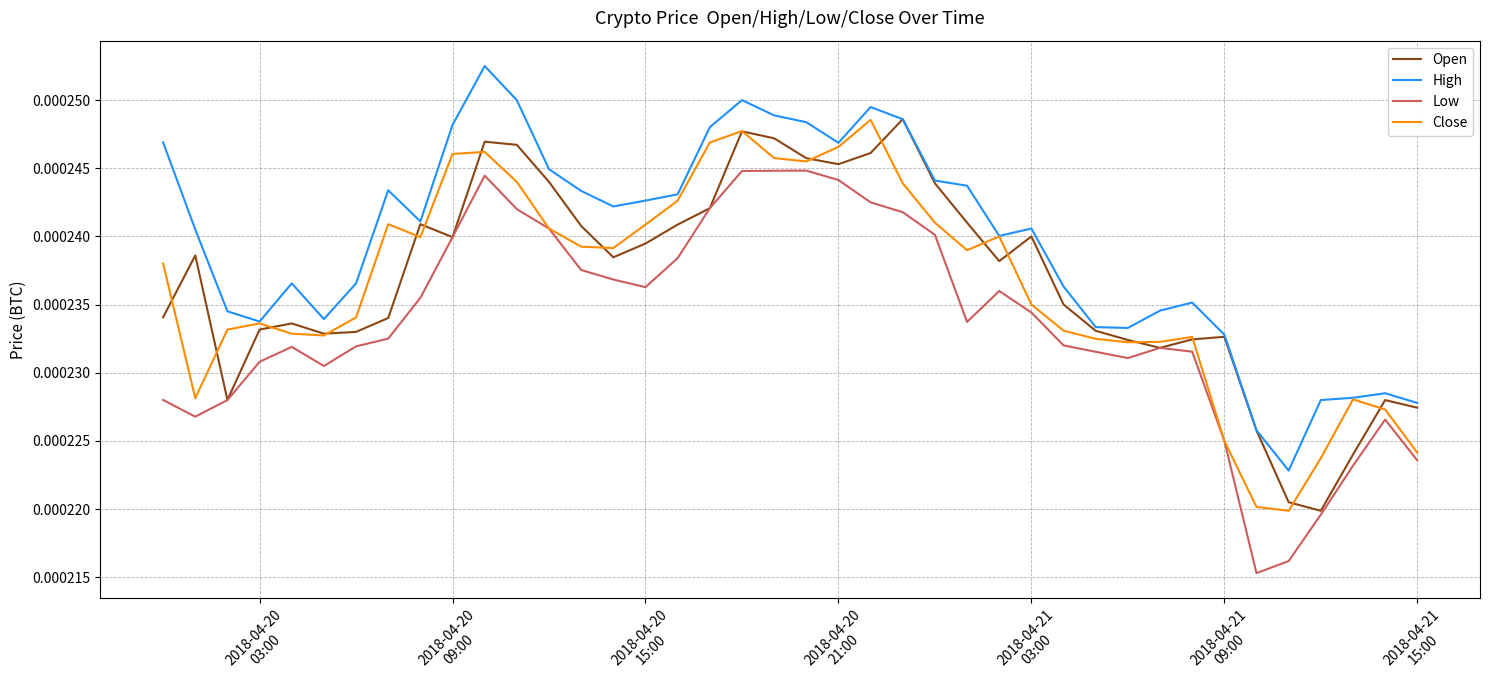

What are all the series names shown in the legend?

Open, High, Low, Close